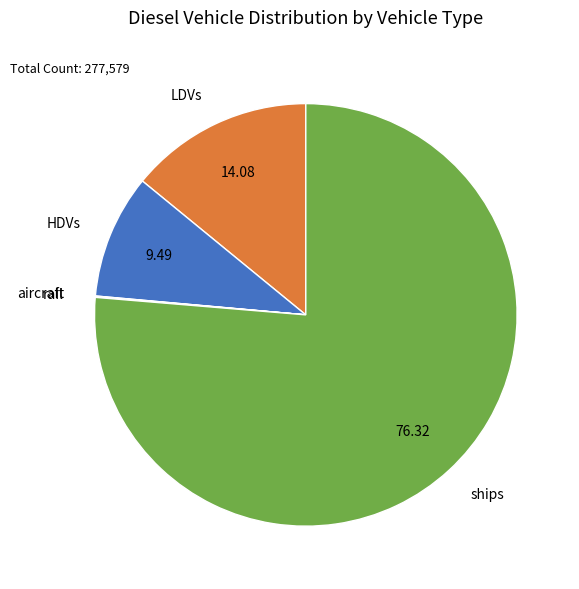

Which category has the biggest portion of the pie?

ships